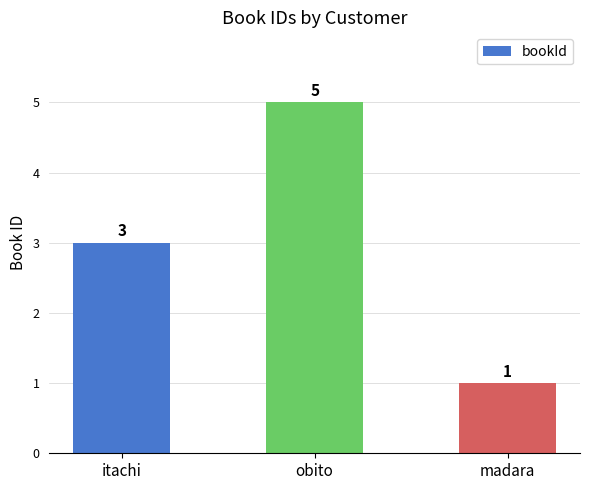

Does the chart contain any negative values?

No